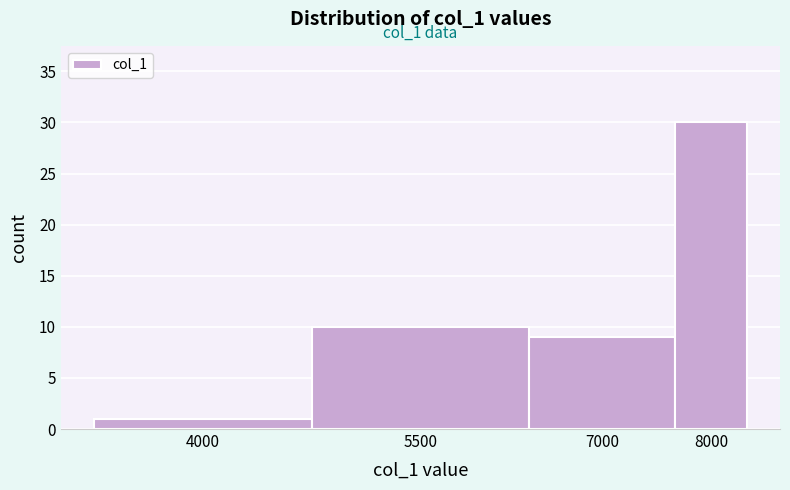

Reading left to right, transcribe all the data shown in this chart.

4000=1	5500=10	7000=9	8000=30